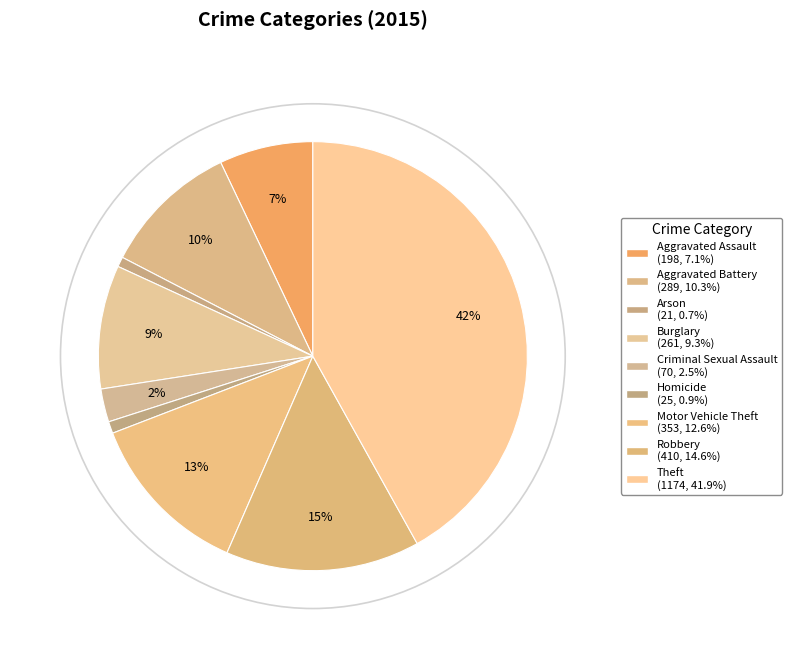

Count the number of slices in the pie.

9